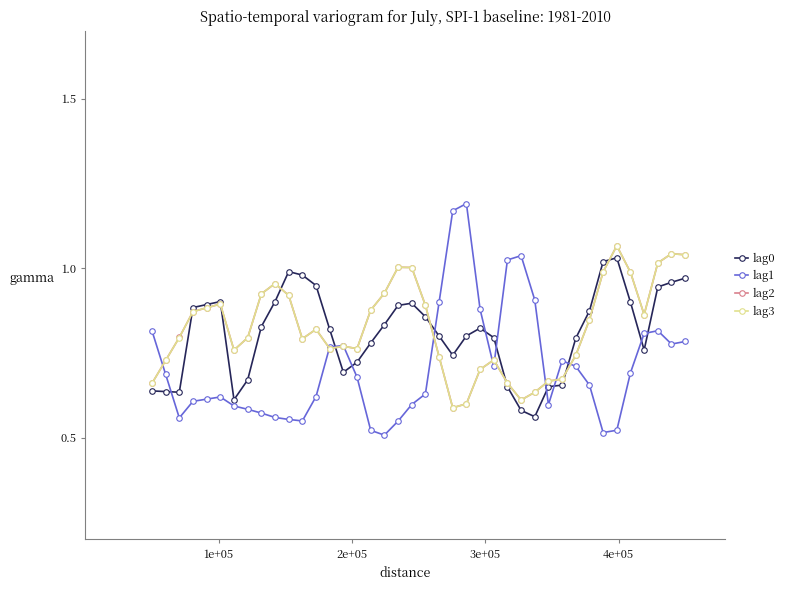

After their last crossing, which series has the higher values: lag3 or lag2?

lag2